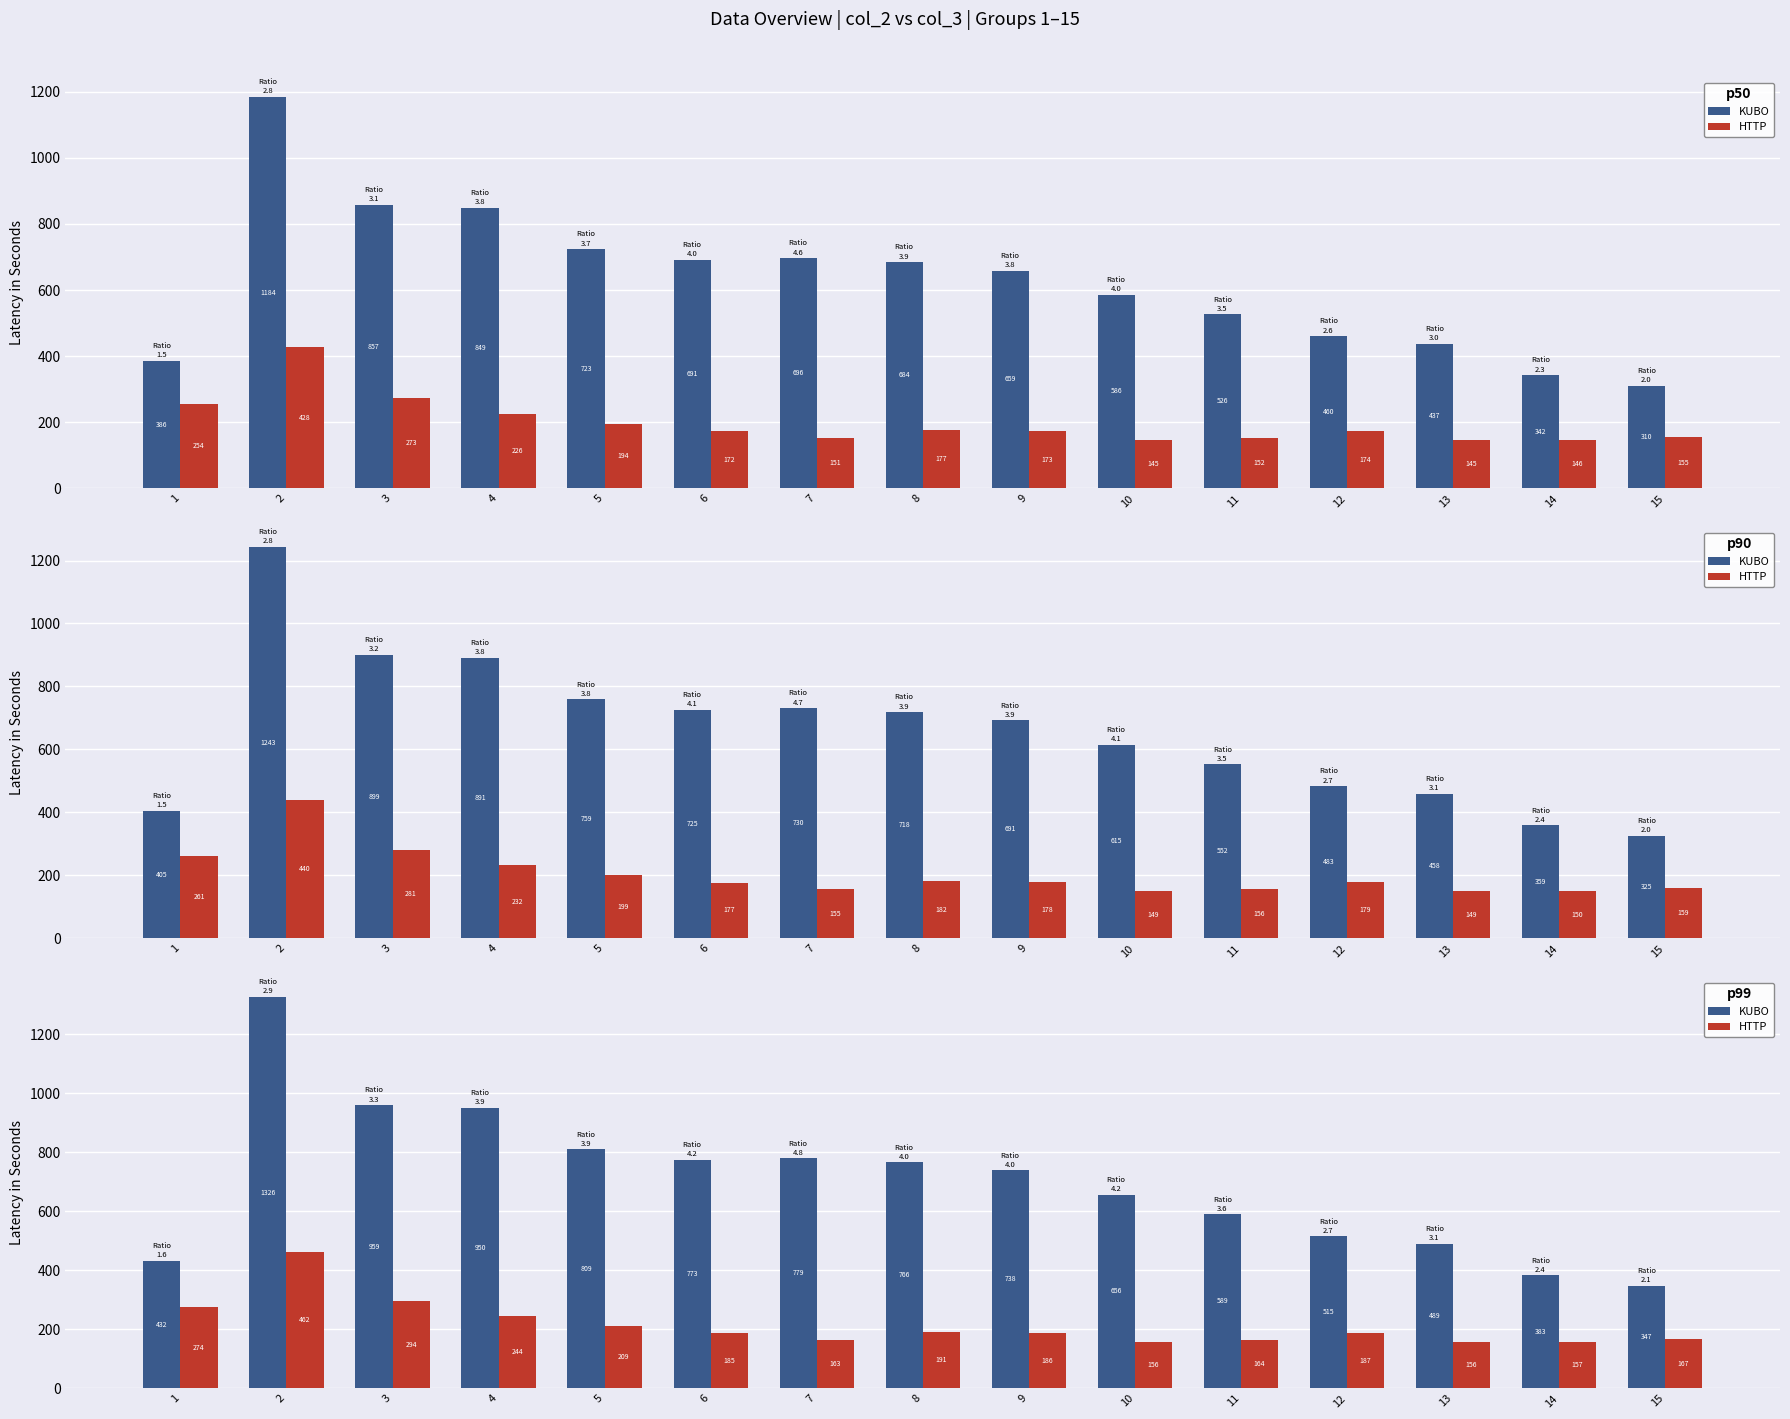

Is it true that KUBO equals 169.2 at 15?

False